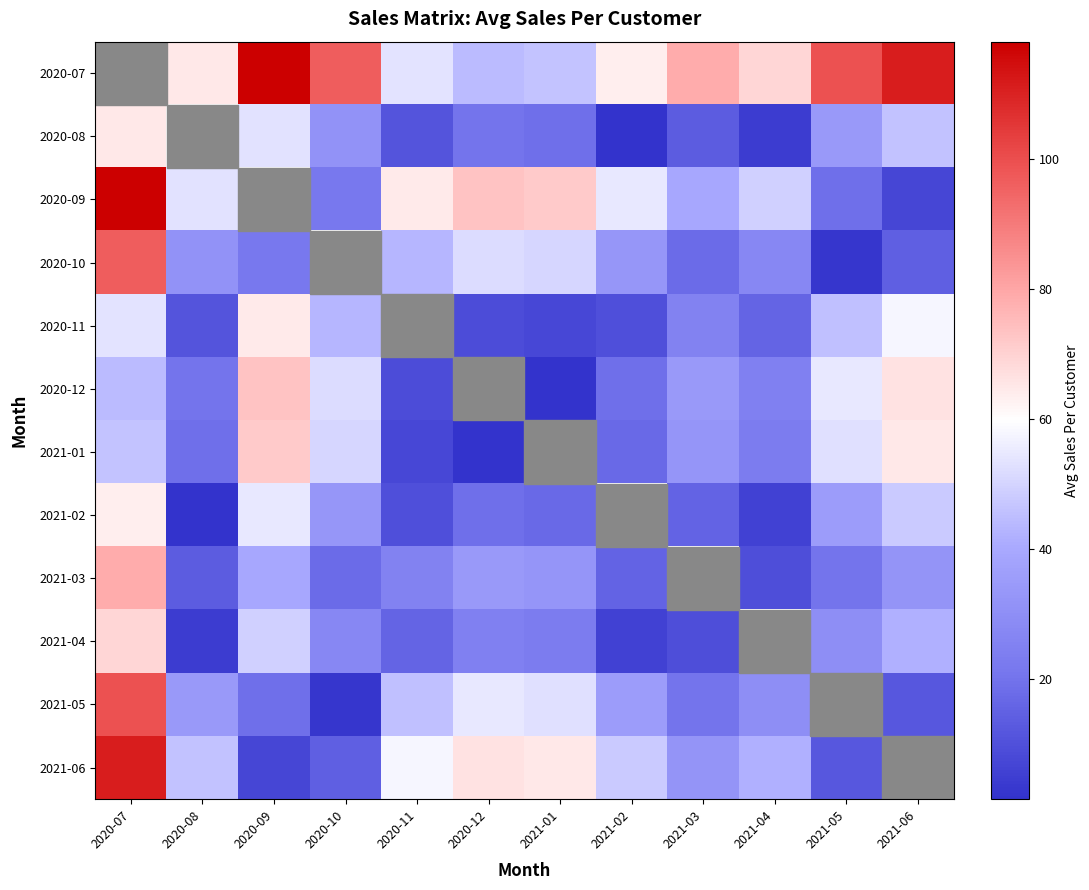

How many series are shown in this chart?

12